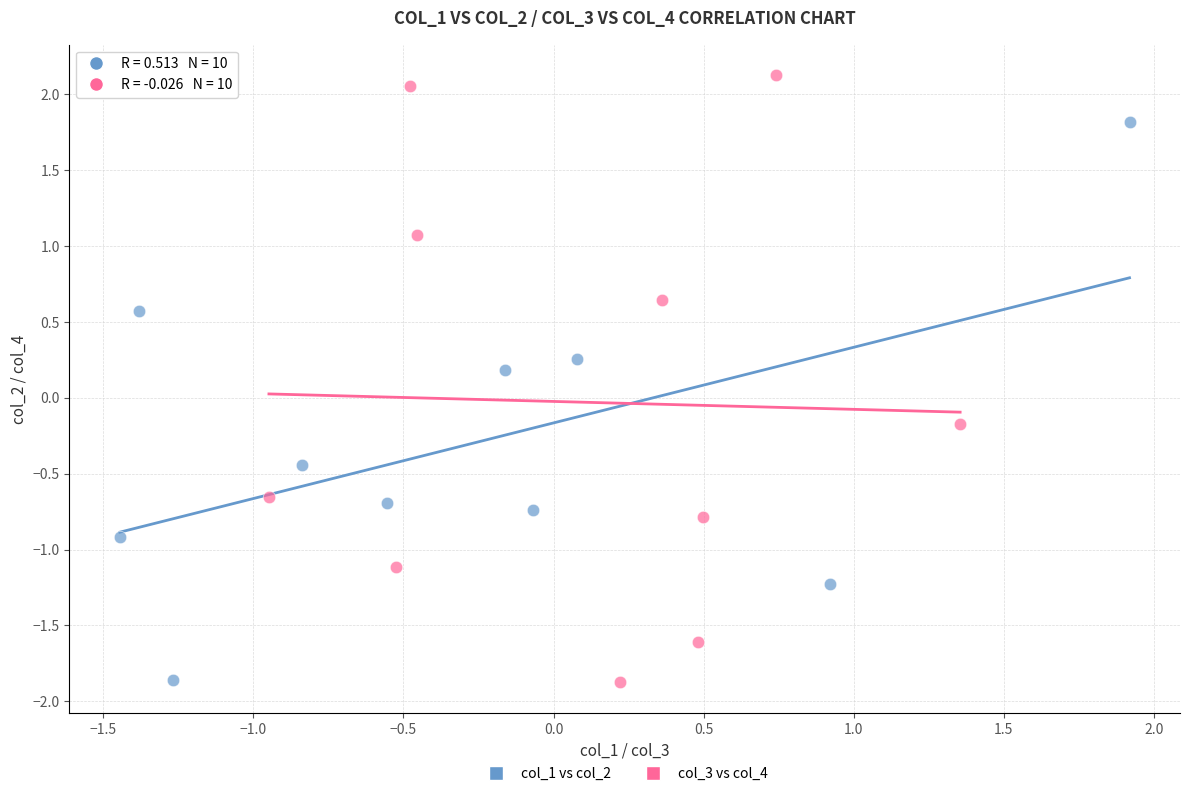

Which series has the widest spread of Y values?

col_3 vs col_4